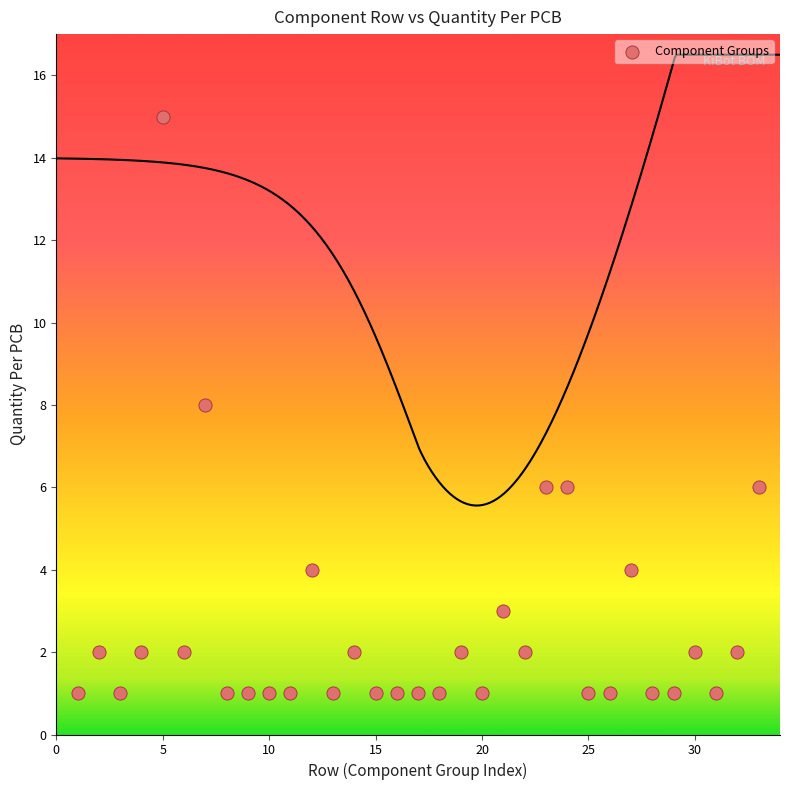

What is the range of X values (max minus min)?

32